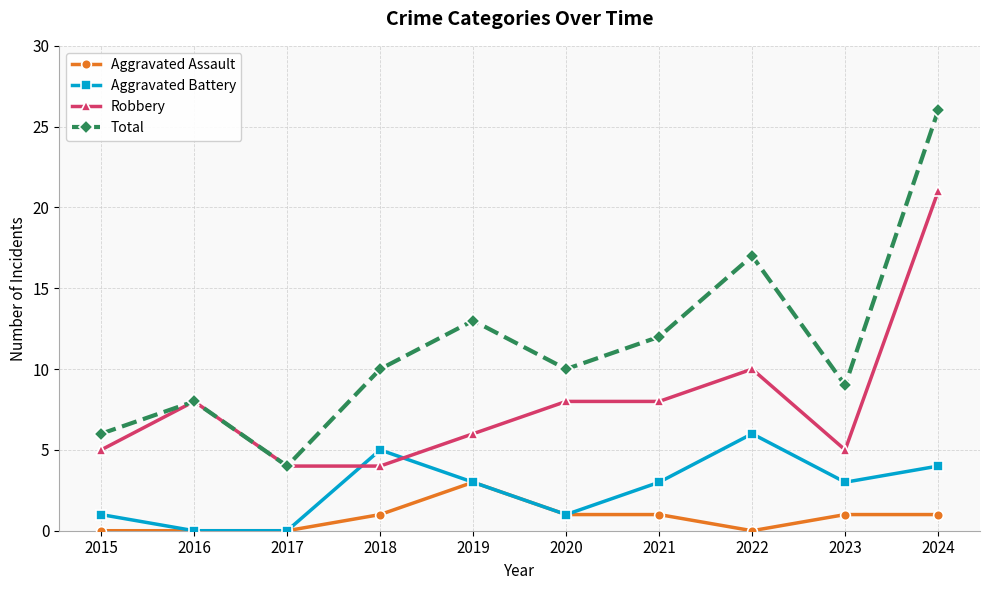

True or false: Aggravated Battery and Robbery cross at least once.

True